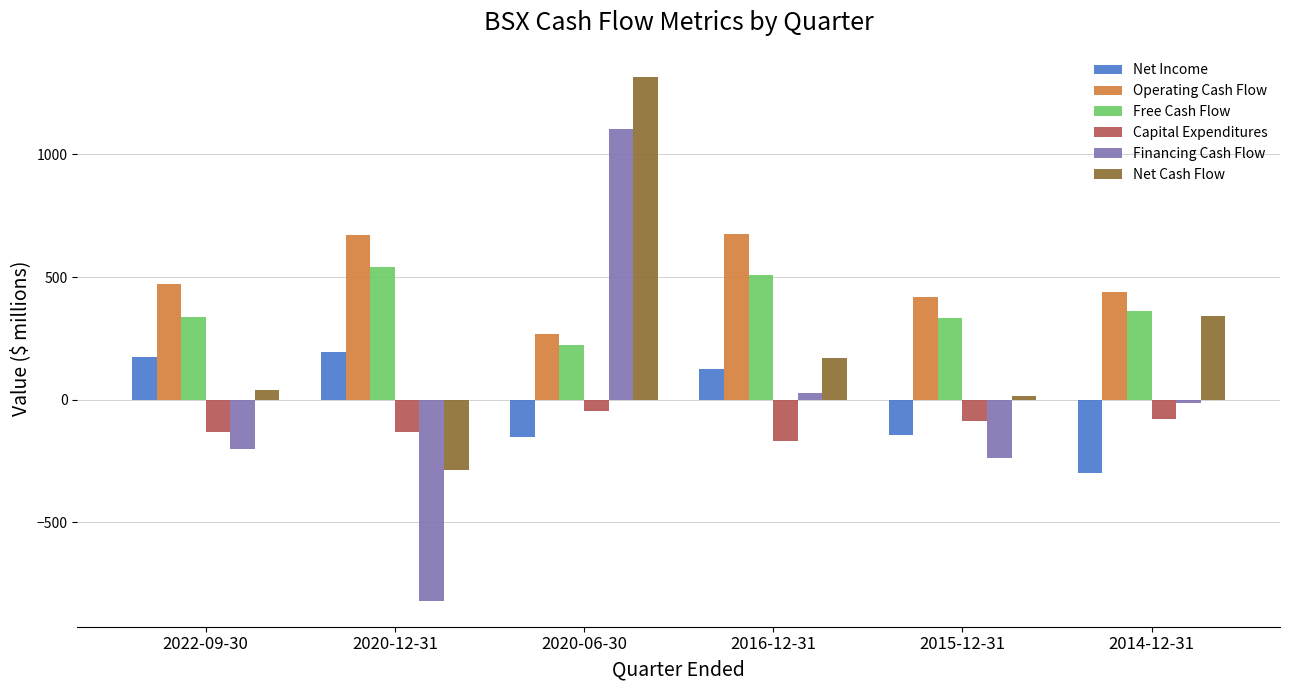

At which category is the sum across all series the highest?

2020-06-30